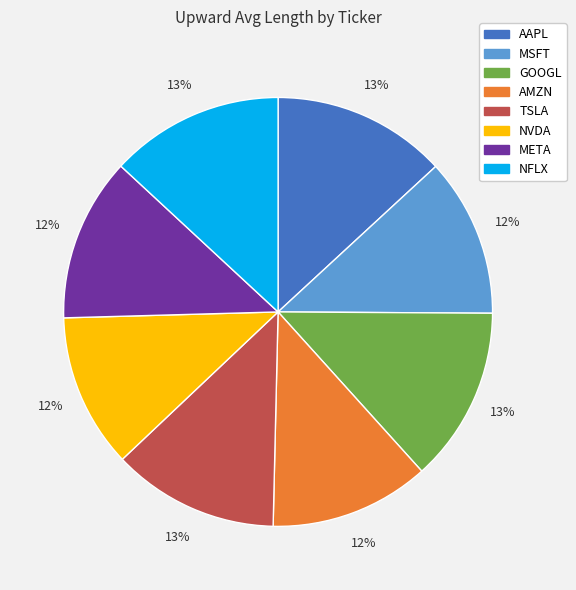

How many slices are in this pie chart?

8